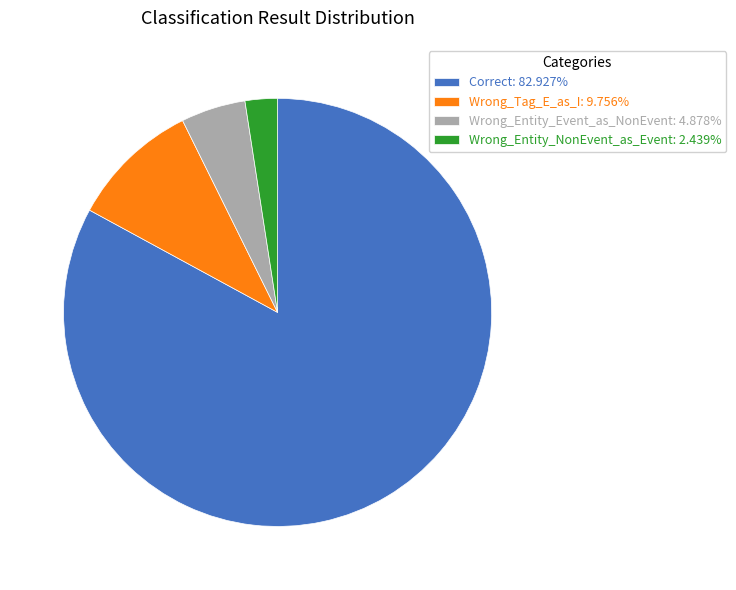

Which slice is the largest?

Correct